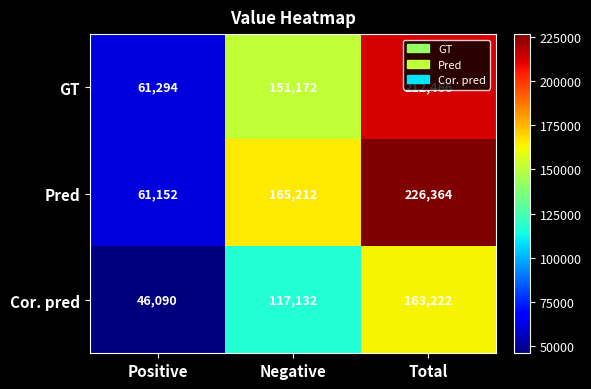

What is the difference between the highest and lowest values at Total?

63142